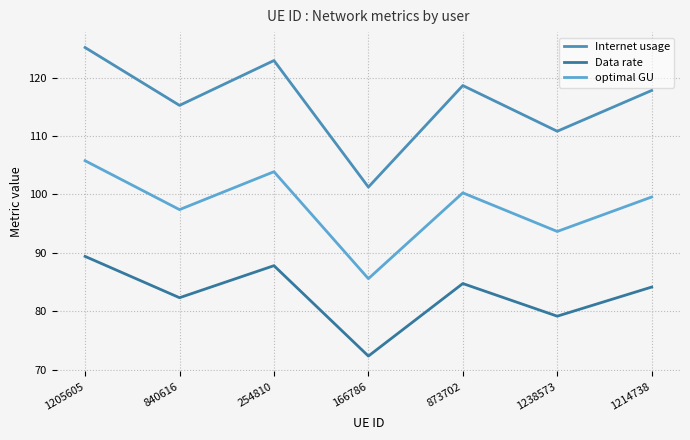

Rank the categories by Data rate value from lowest to highest.

166786, 1238573, 840616, 1214738, 873702, 254810, 1205605